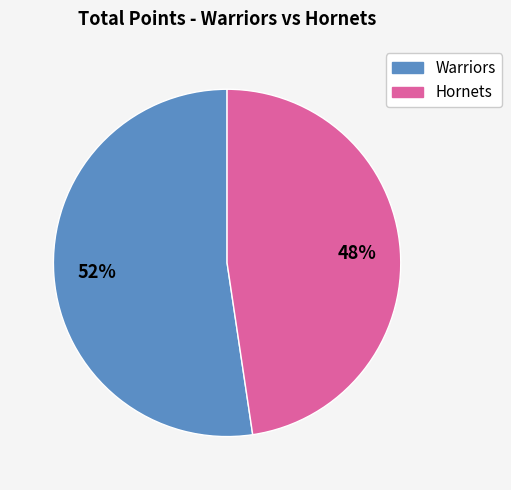

What is the ratio of the value at Hornets to the value at Warriors?

0.9